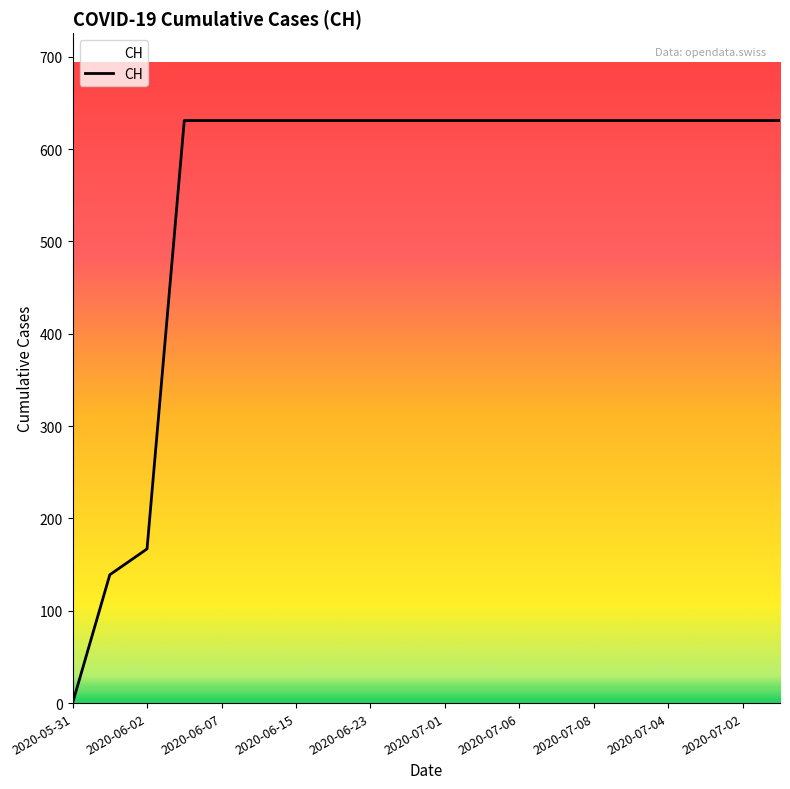

How many series are shown in this chart?

1